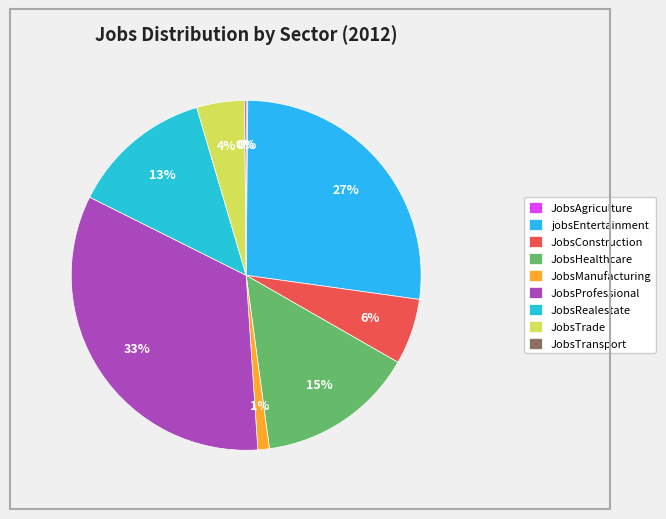

Is JobsManufacturing the majority of the pie?

No